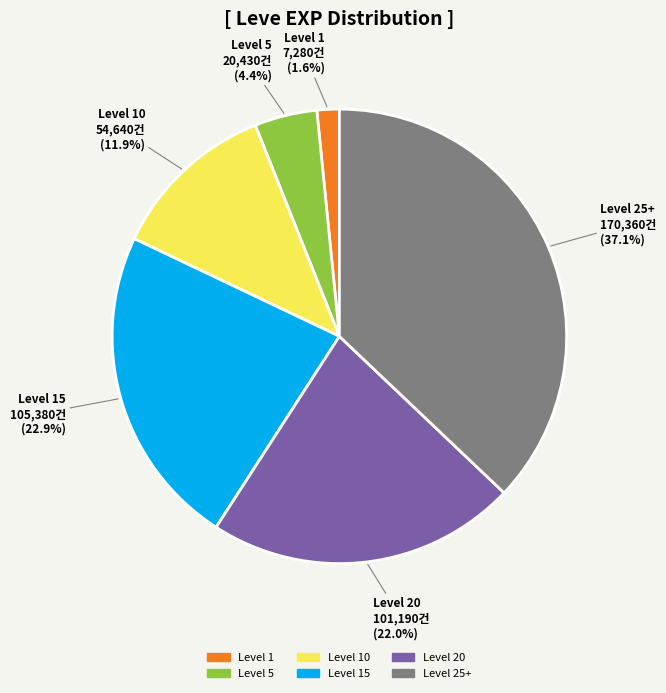

How many segments does this pie chart have?

6